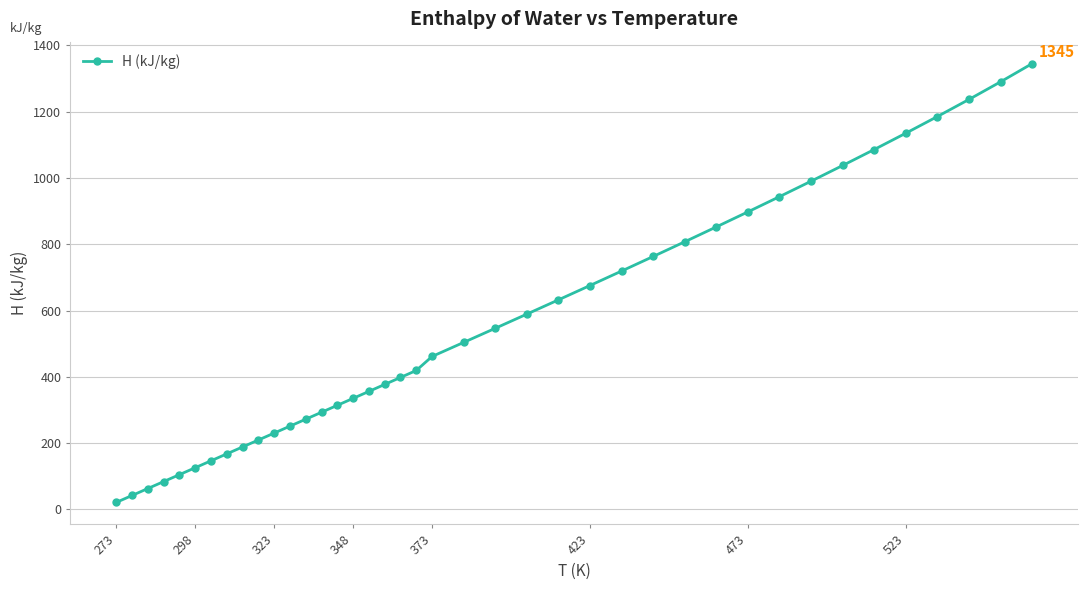

What is the difference between the maximum and minimum values?

1324.0